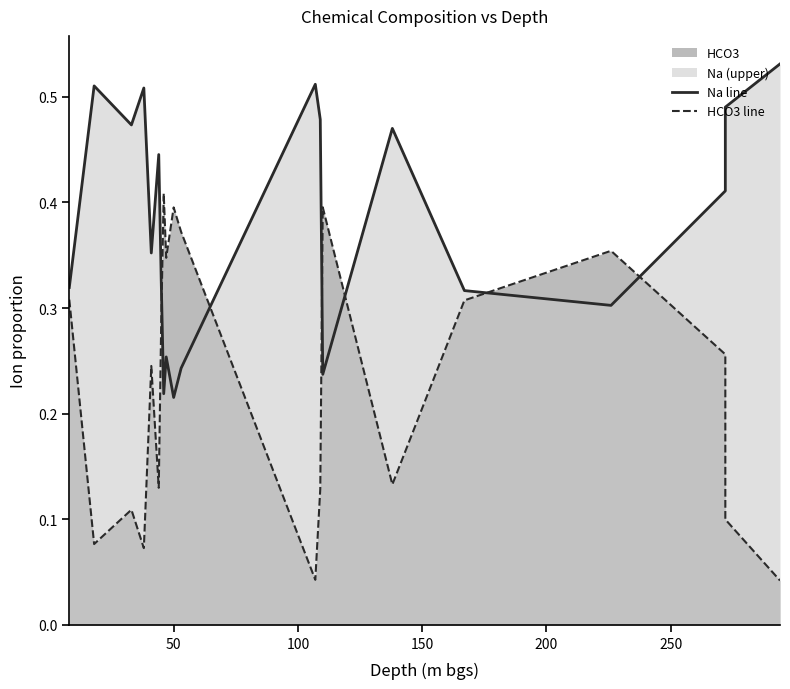

True or false: Na line has more than 2 points higher than both neighbors.

True